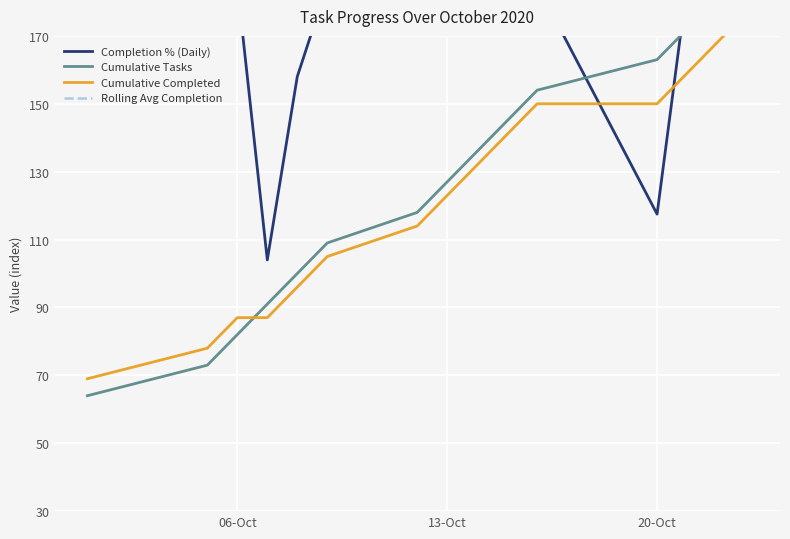

At how many categories does at least one series exceed 86?

15